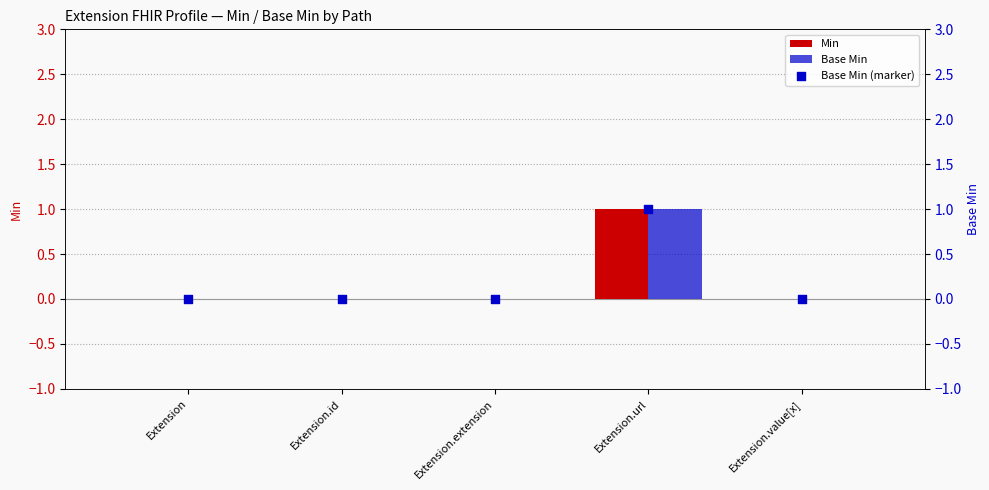

Which series has the largest total across all categories?

Min